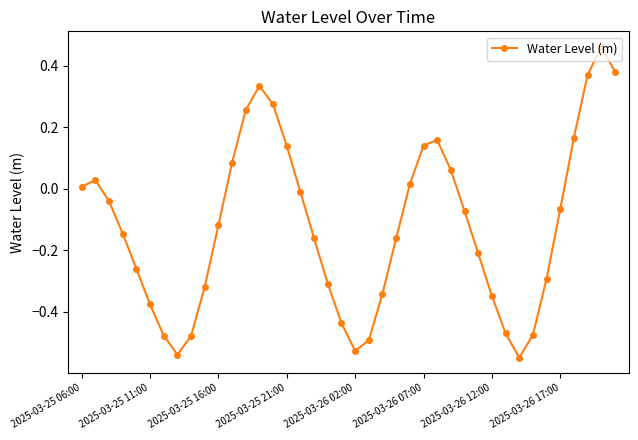

What is the sum of all values?

-4.8